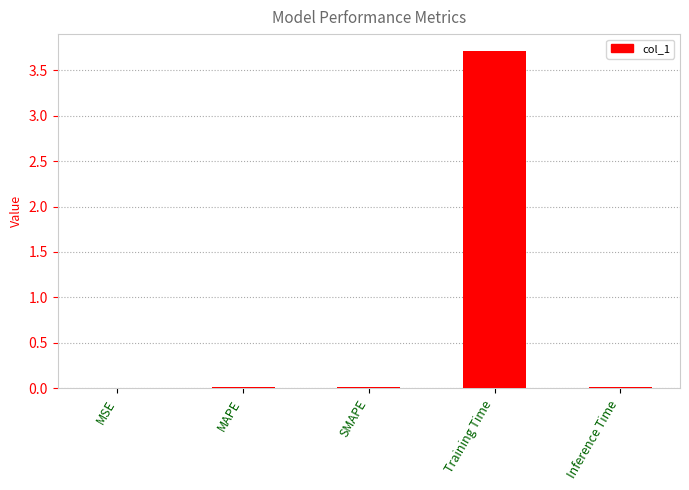

What is the greatest value displayed?

3.7